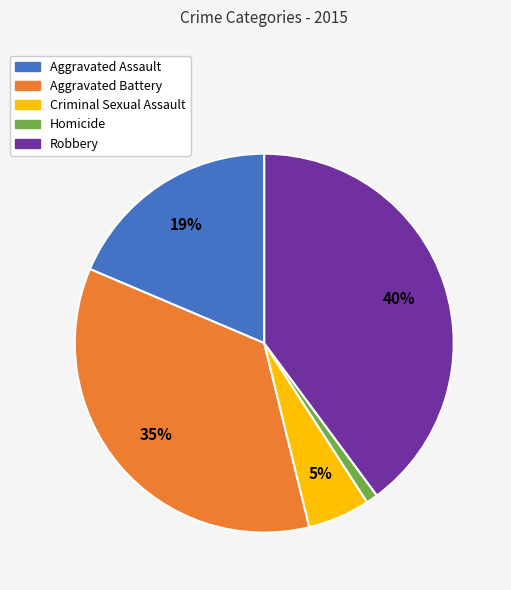

Between Robbery and Criminal Sexual Assault, which is larger?

Robbery